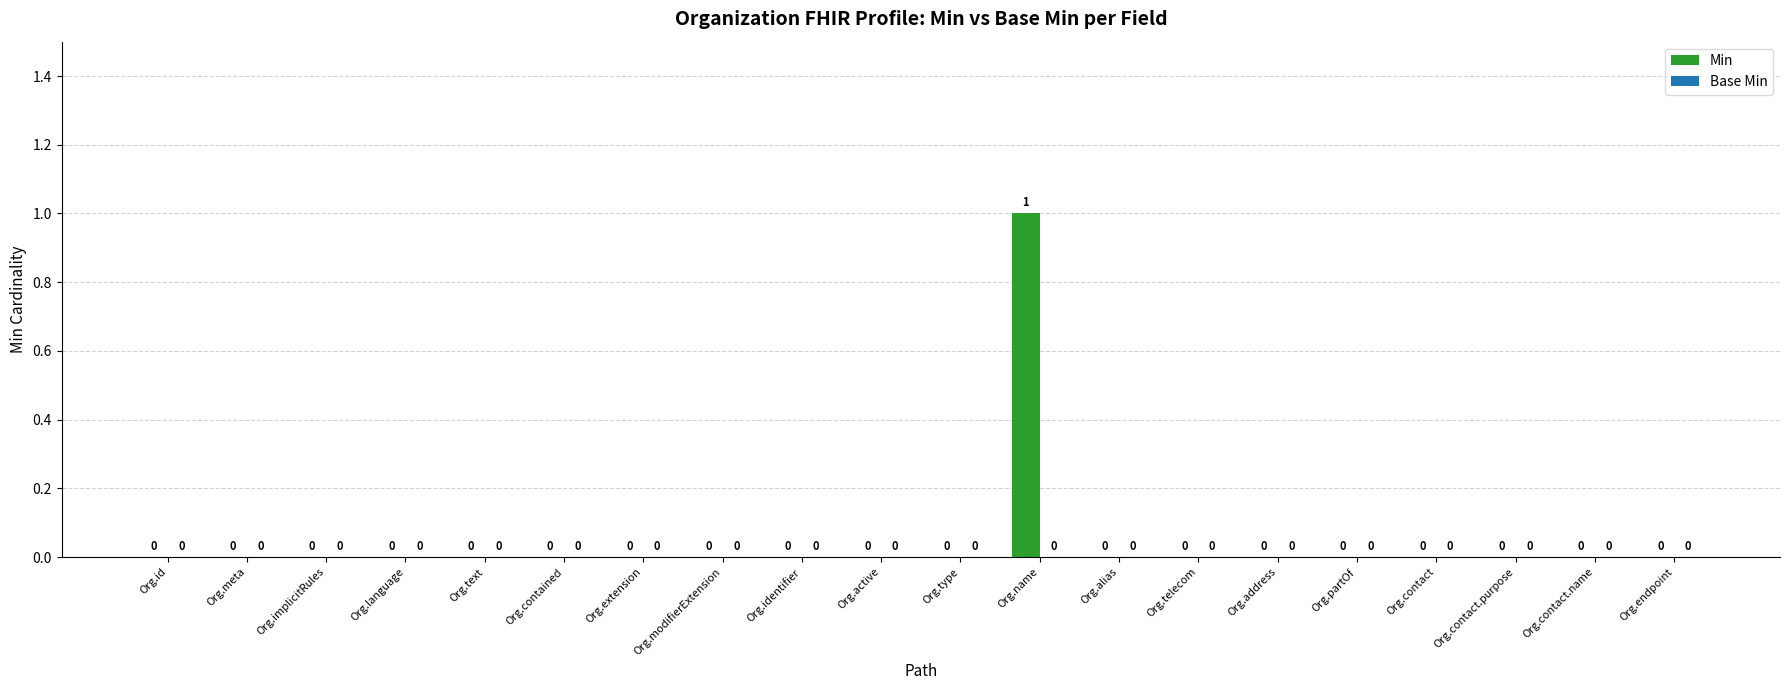

The chart shows a value of -1 at Org.language. True or false?

False